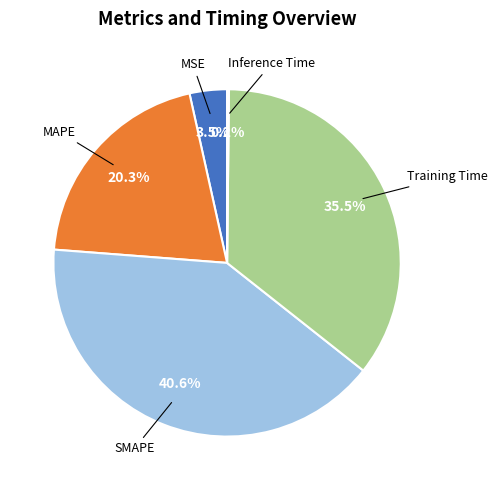

What portion of the pie excludes MSE?

96.5%